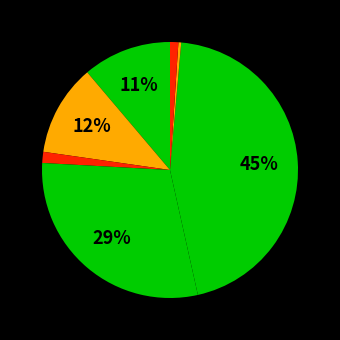

Count the number of slices in the pie.

7